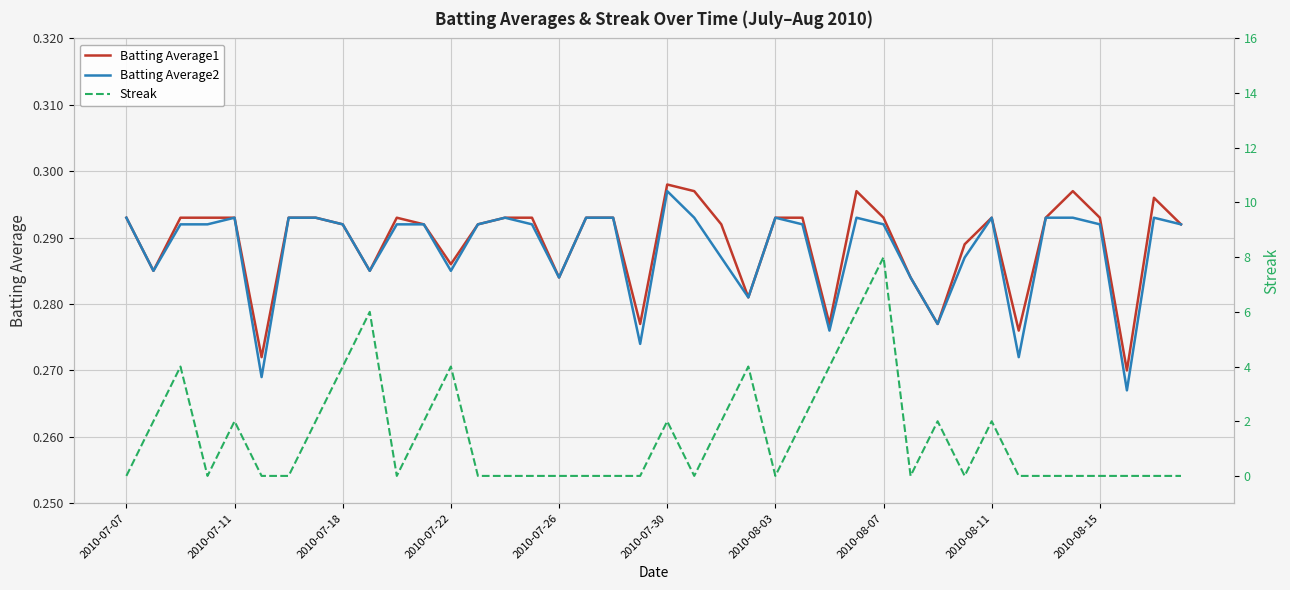

List the series in order of their peak value, highest first.

Streak, Batting Average1, Batting Average2